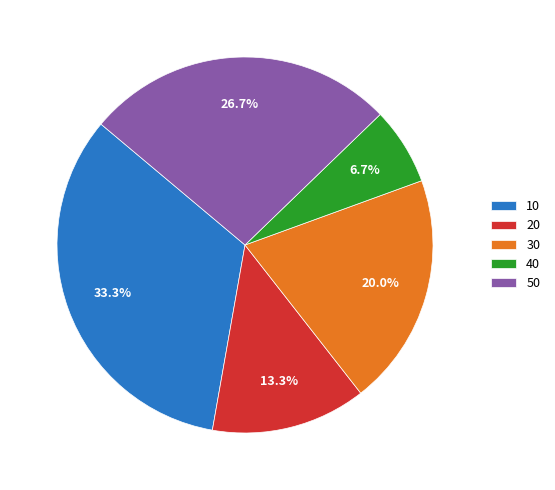

To the nearest percent, what is the combined percentage of 50 and 40?

33%